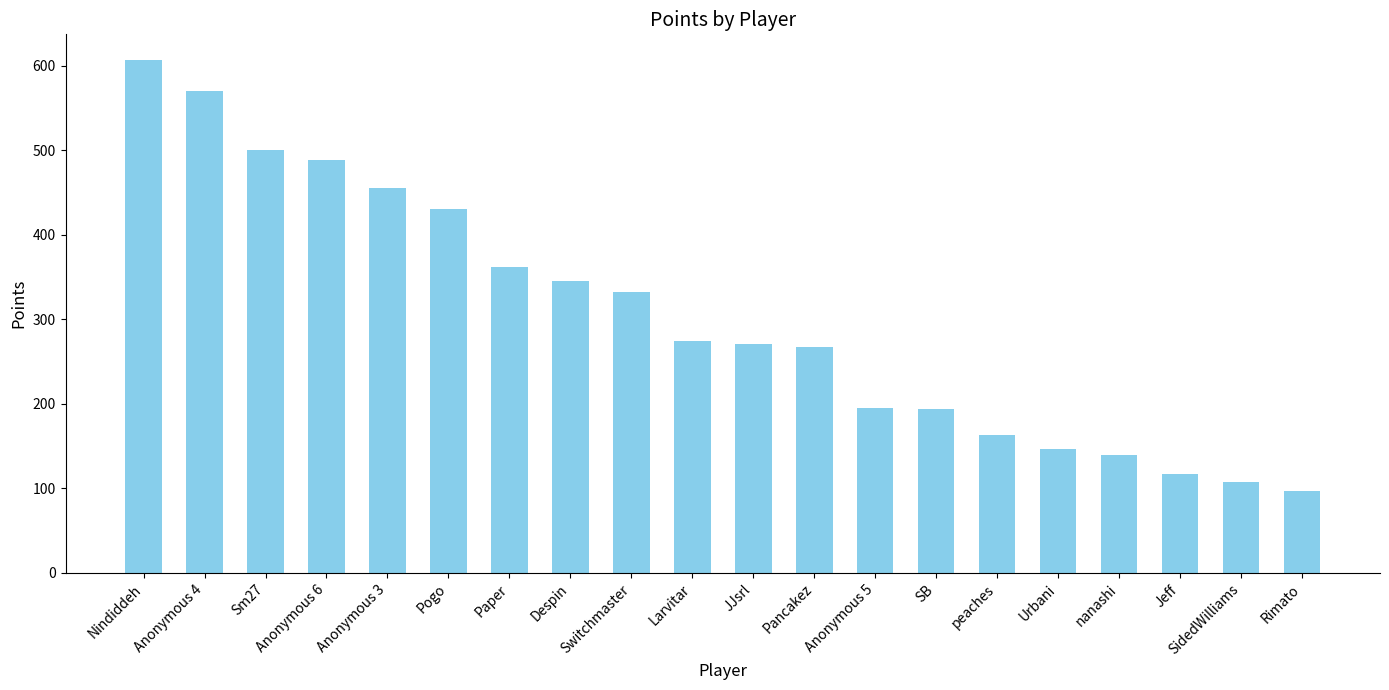

The chart shows a value of 155 at Larvitar. True or false?

False